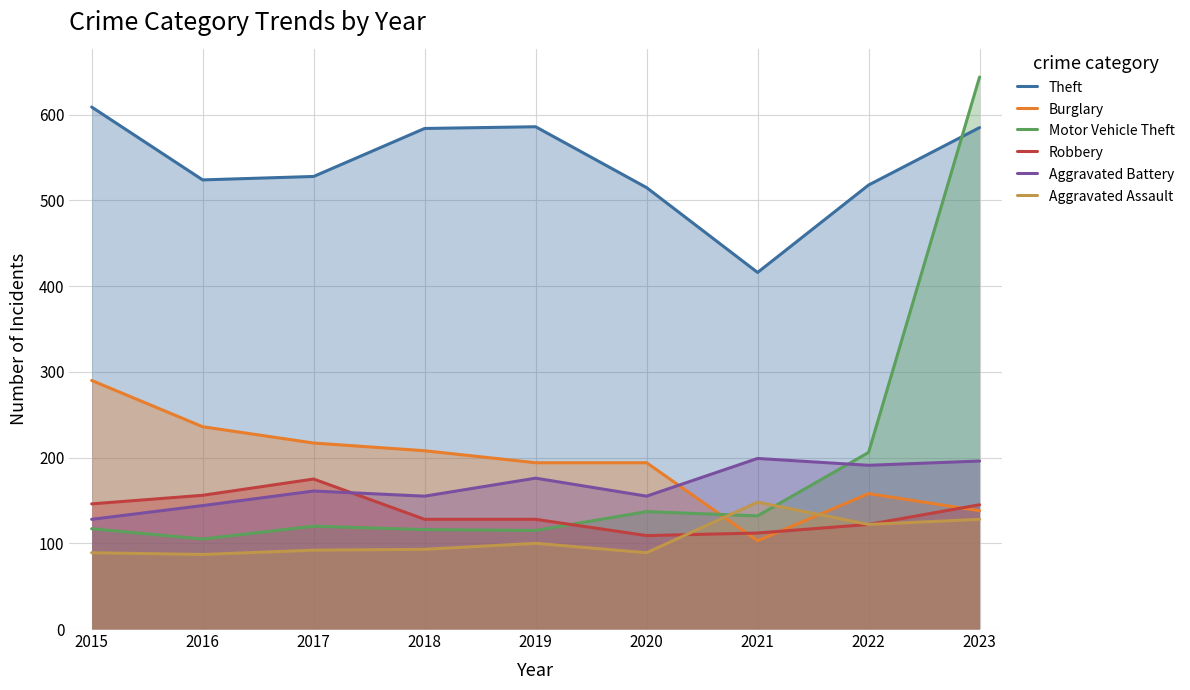

Which series has the largest range (max minus min)?

Motor Vehicle Theft